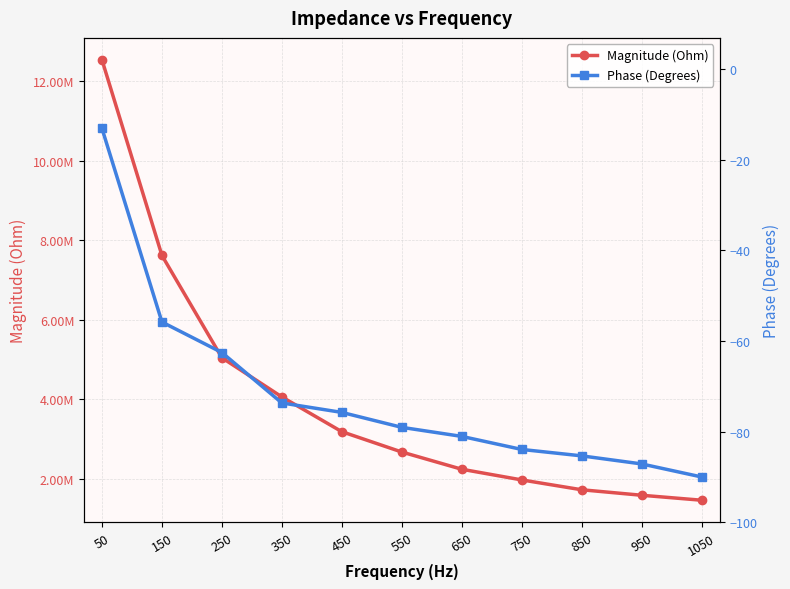

At 350, list the series in order from largest to smallest.

Magnitude (Ohm), Phase (Degrees)